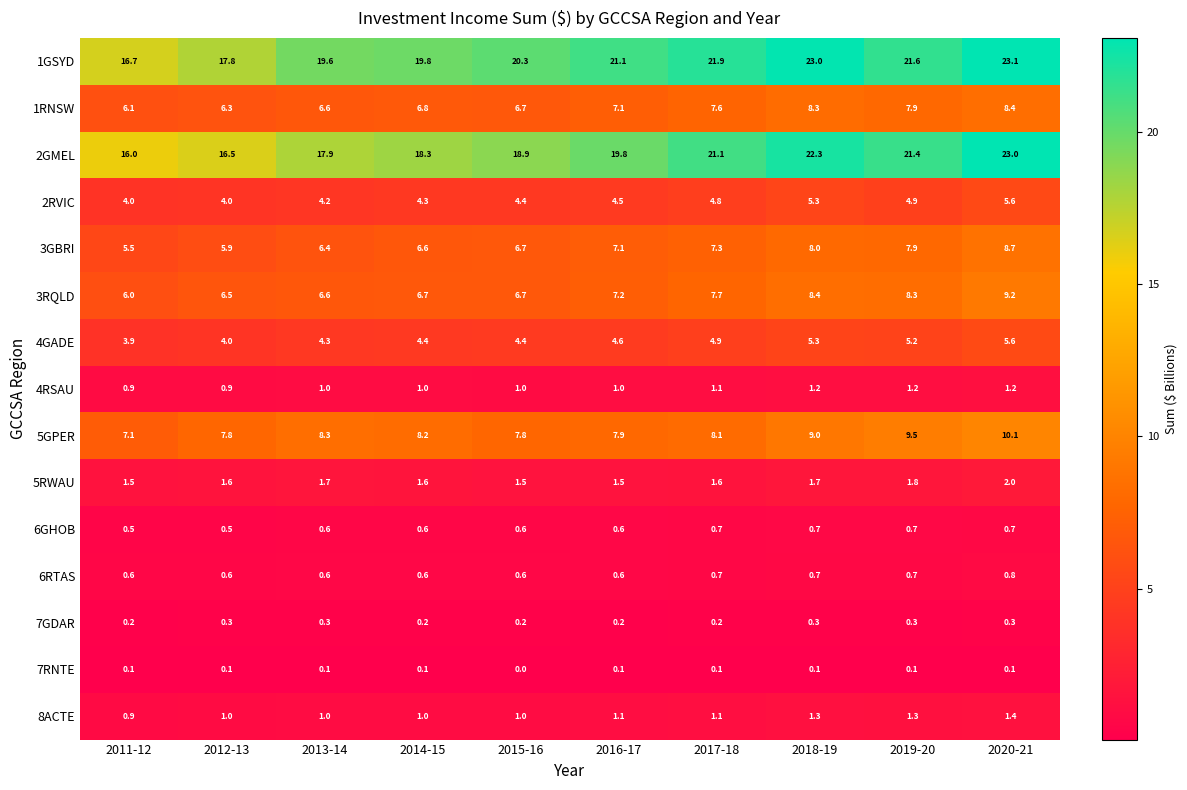

Is it true that 4RSAU equals 1.0 at 2016-17?

True